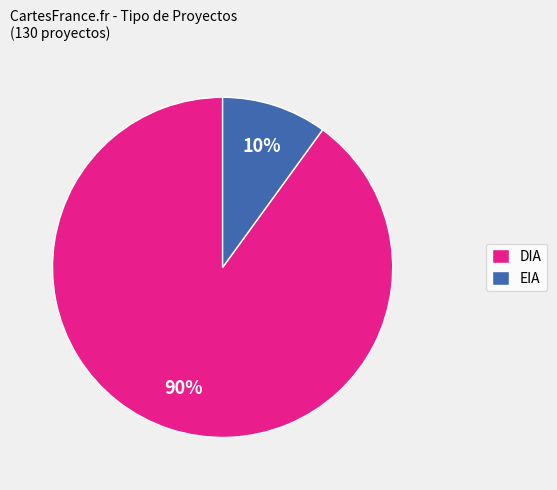

Between EIA and DIA, which is larger?

DIA